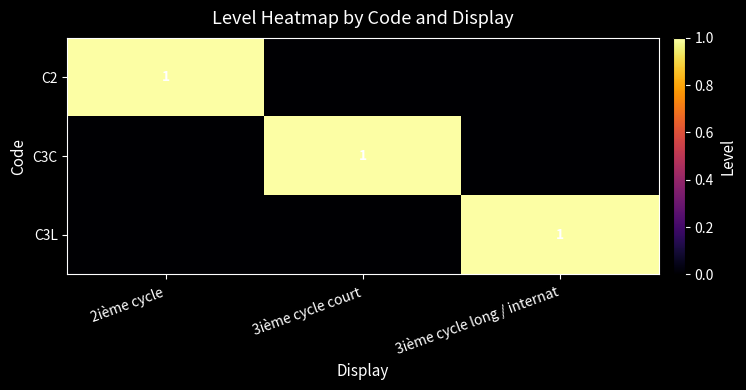

What is the total value across all series at 2ième cycle?

1